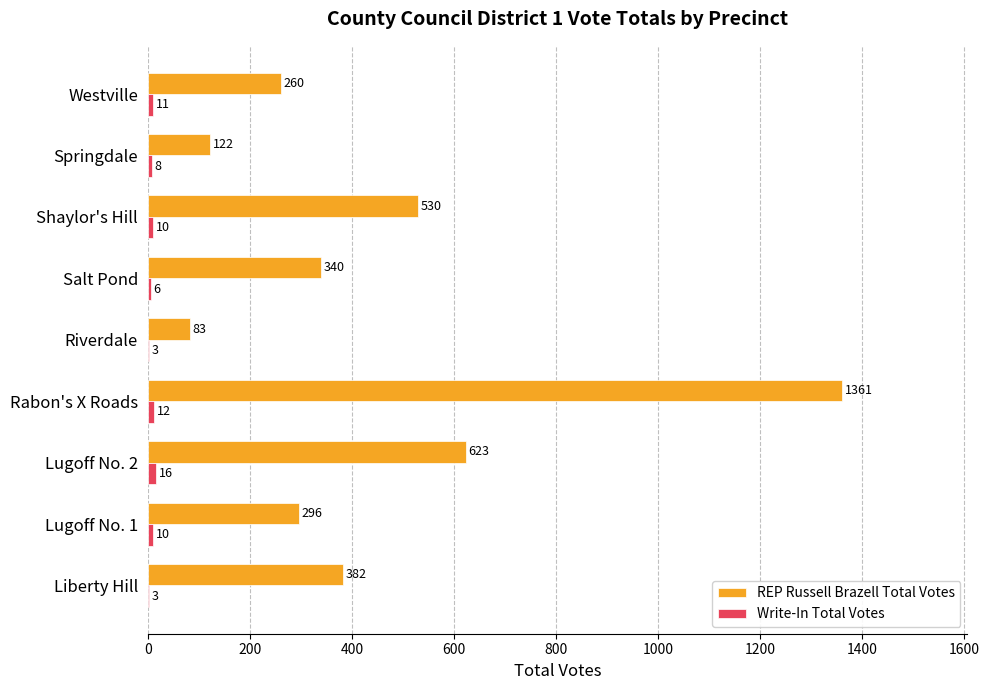

The value of REP Russell Brazell Total Votes at Springdale is 122. True or false?

True